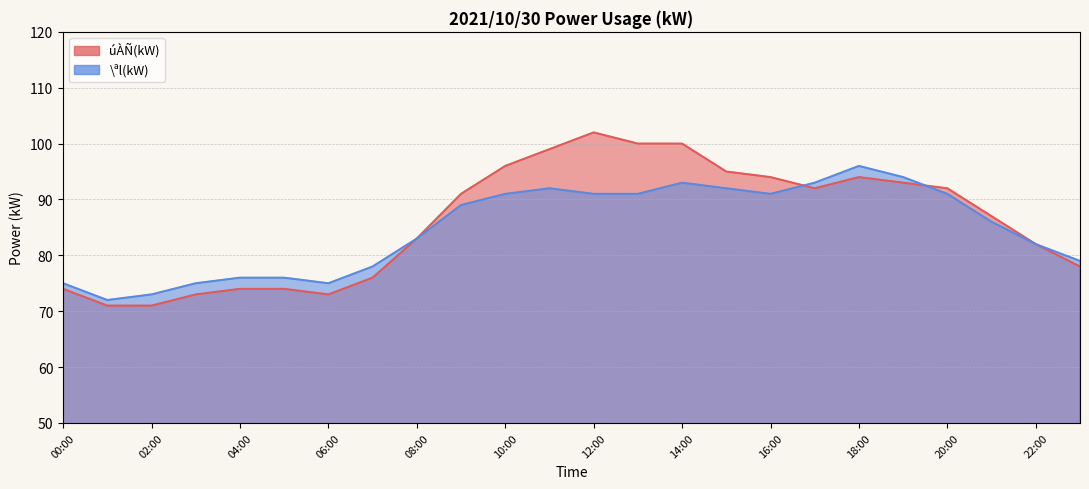

How many data points in \ªl(kW) are above 89?

11